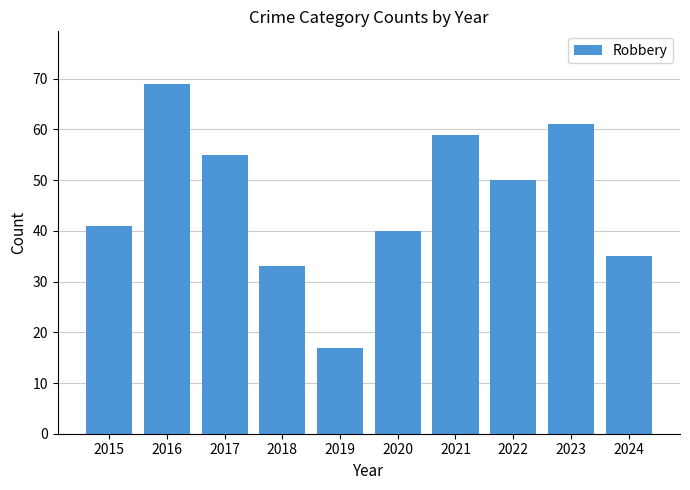

At which category does the chart reach its minimum across all series?

2019